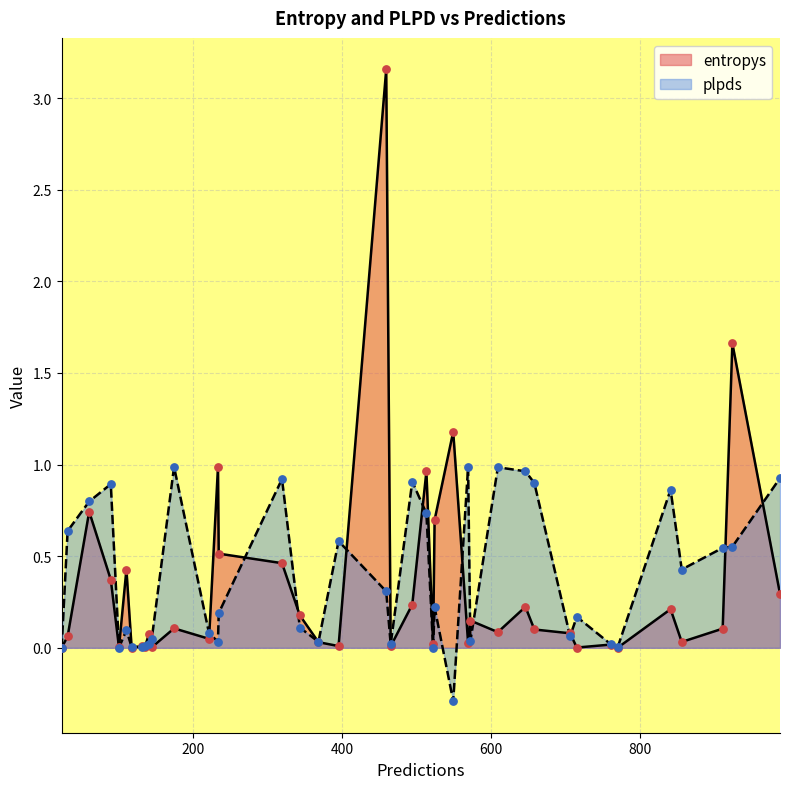

At how many categories does at least one series exceed 0?

40